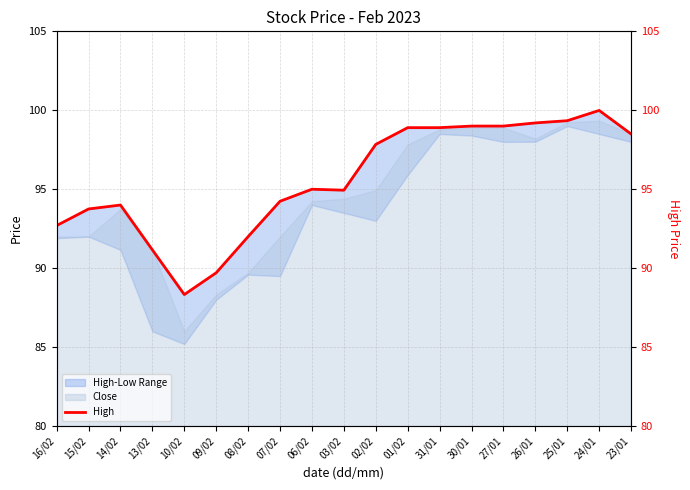

How many lines are shown in the chart?

1